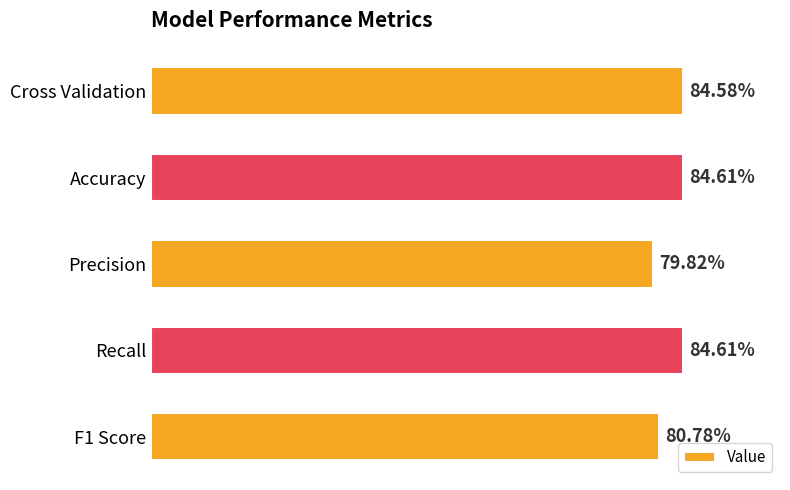

What is the label of the 3rd bar from the bottom?

Precision